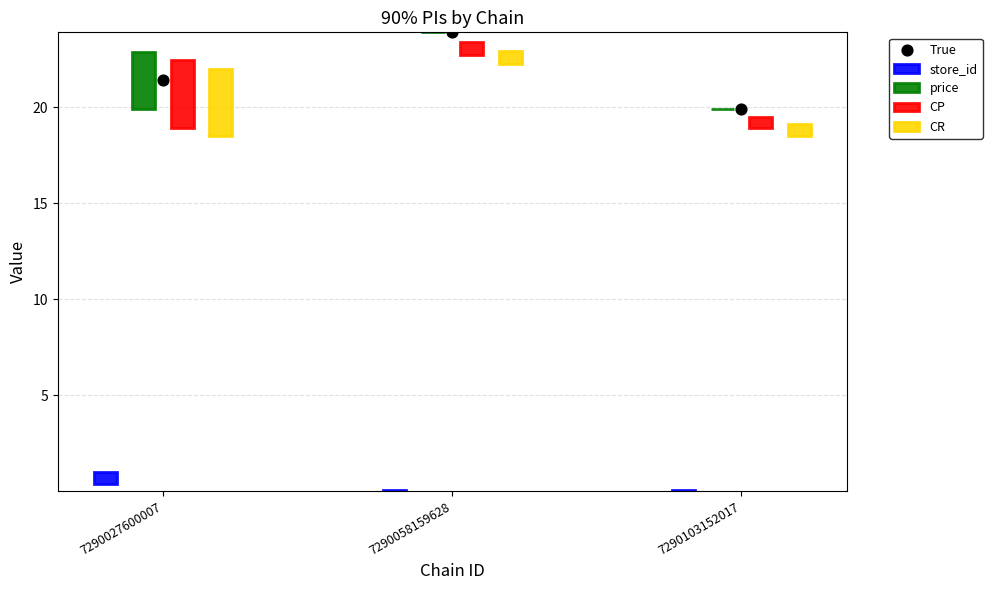

What is the change in value from 7290027600007 to 7290058159628?

+2.5